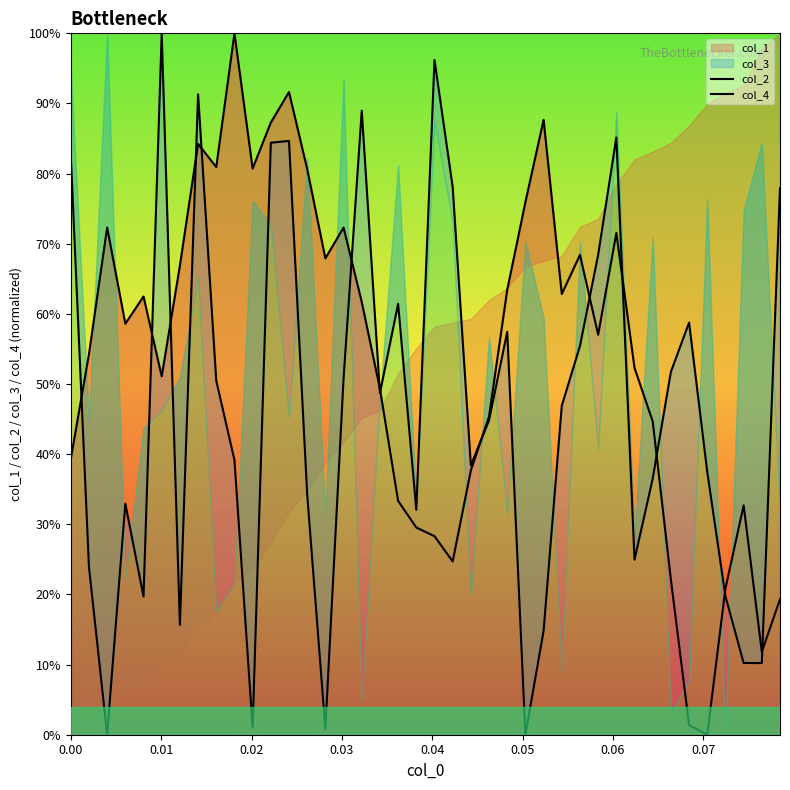

How many lines are shown in the chart?

2